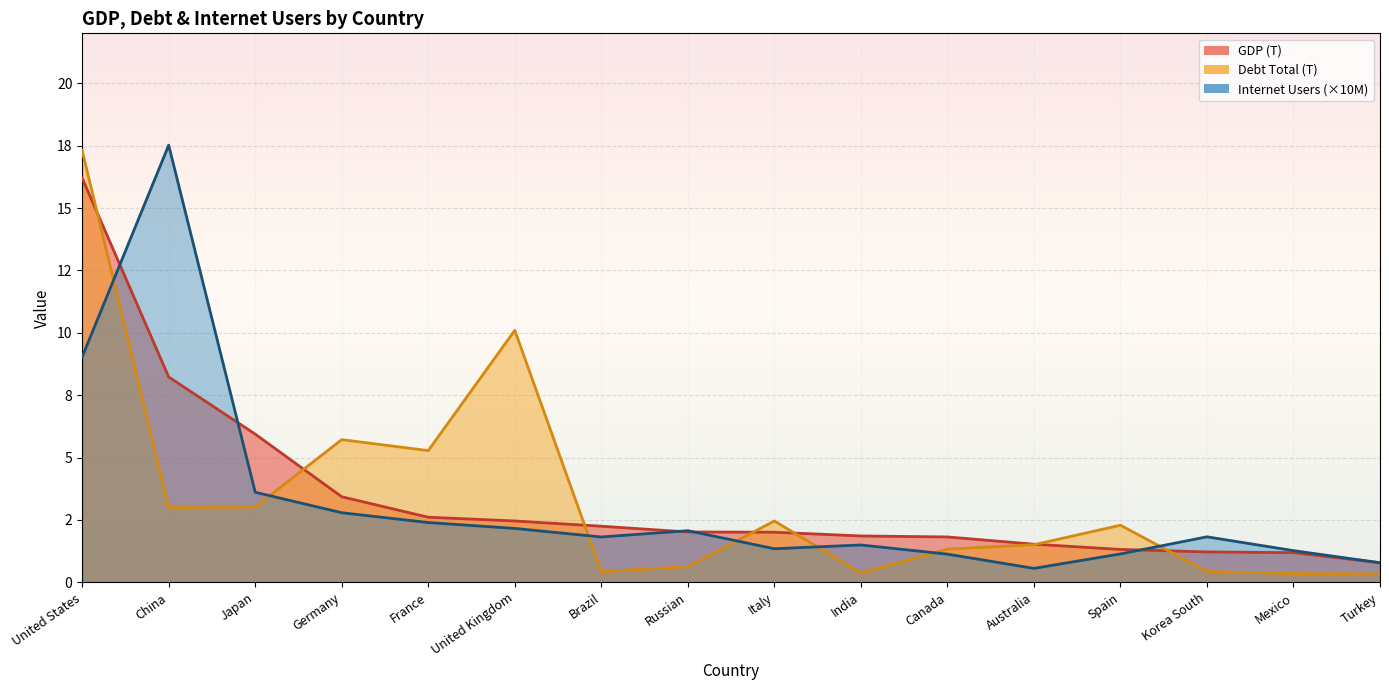

What is the average value of the Debt Total (T) series?

3.4